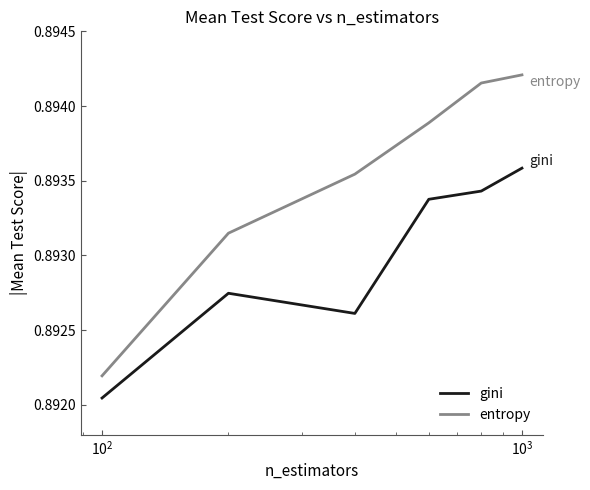

What are all the series names shown in the legend?

gini, entropy